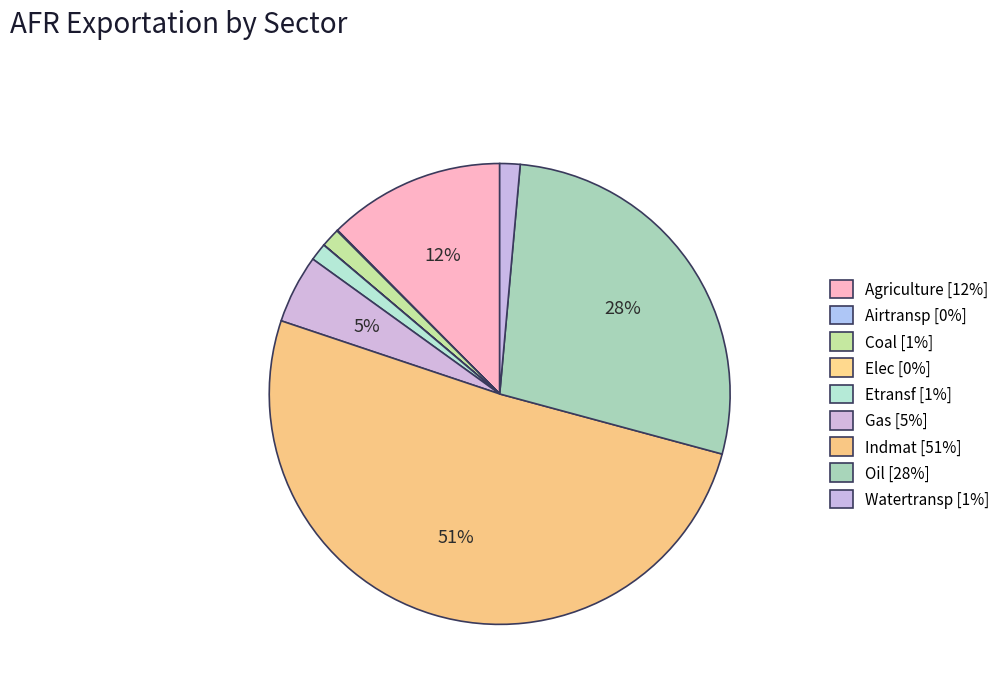

Rank the categories by value from lowest to highest.

Elec, Airtransp, Etransf, Coal, Watertransp, Gas, Agriculture, Oil, Indmat